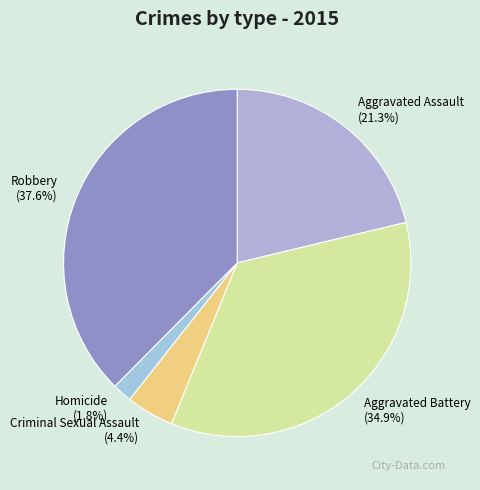

How much of the chart is everything except Homicide?

98.2%